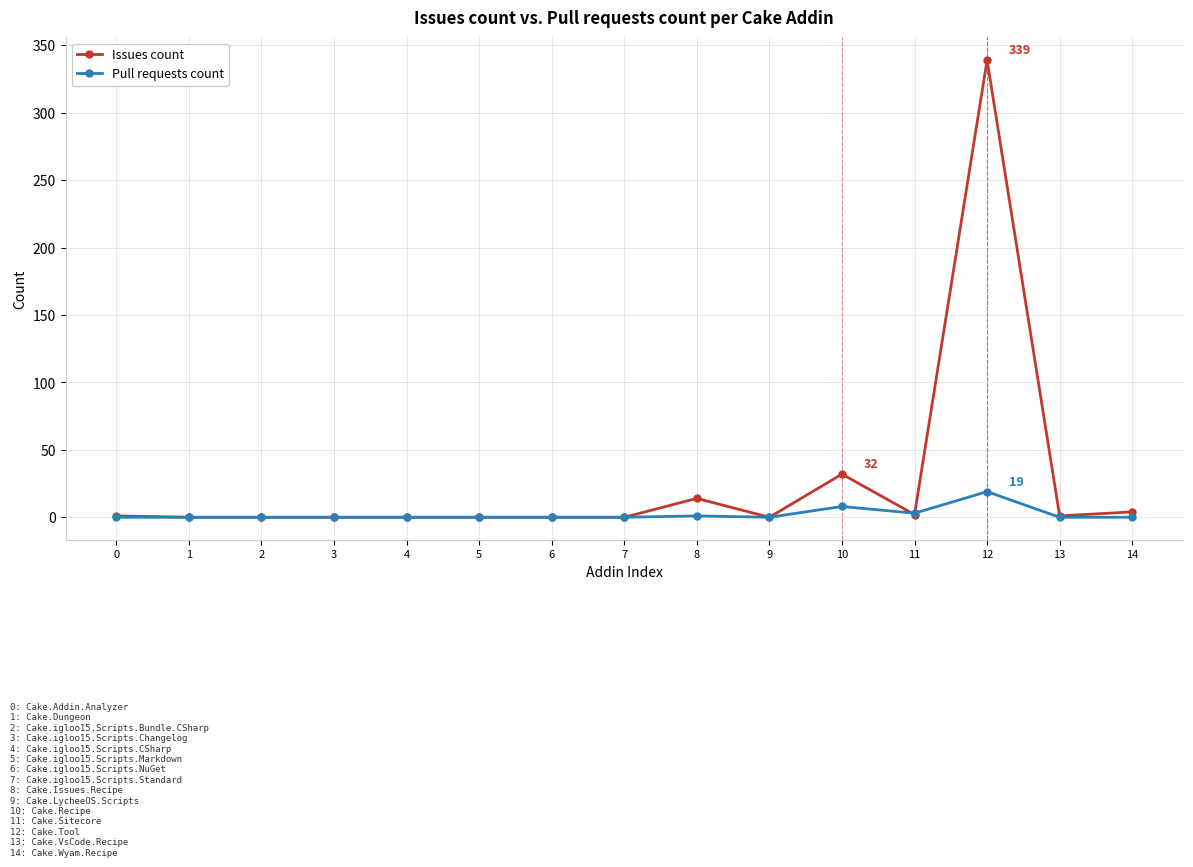

Where is Pull requests count nearest to the value 9?

10